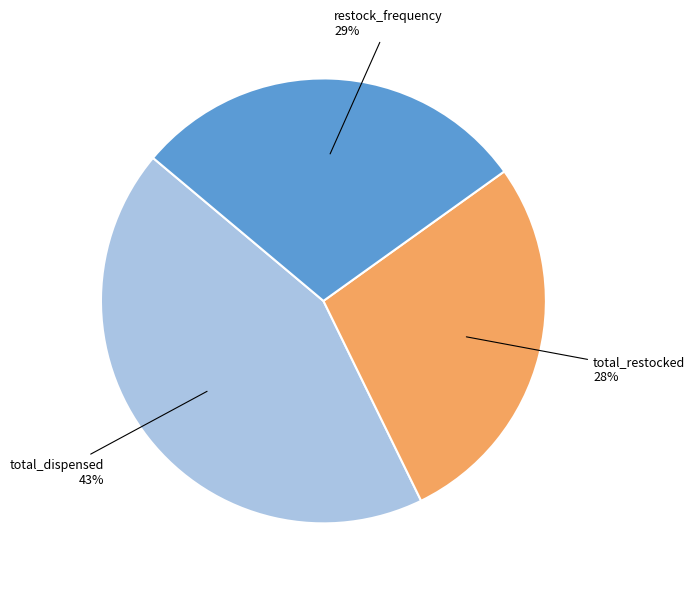

To the nearest percent, what is the average slice percentage?

33%